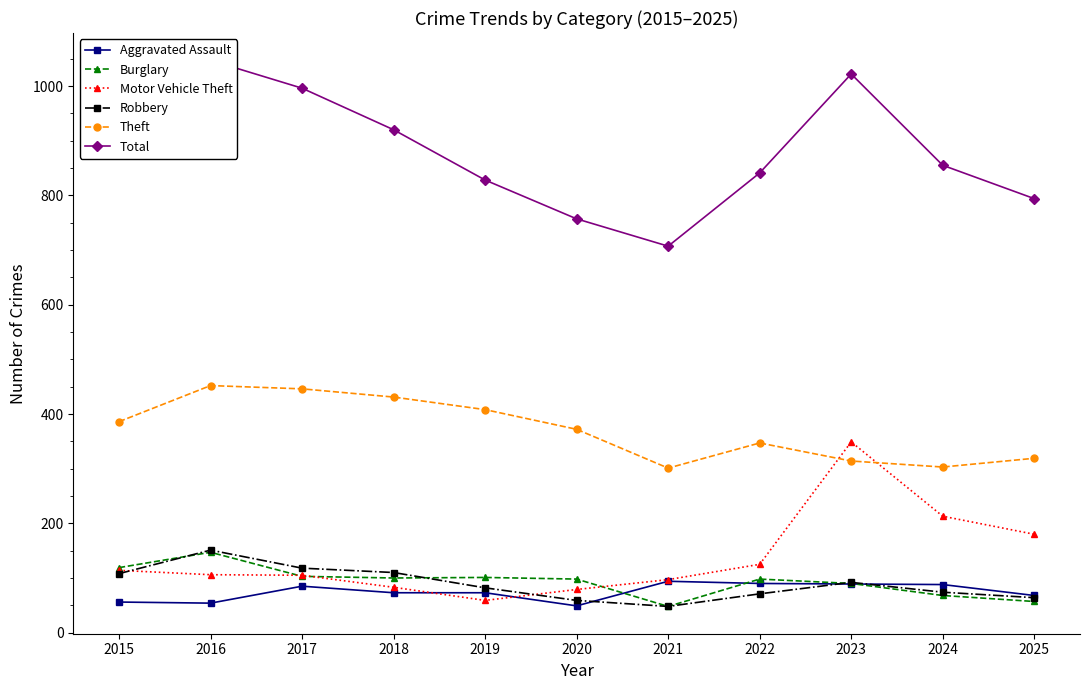

At which label does Robbery reach its peak?

2016